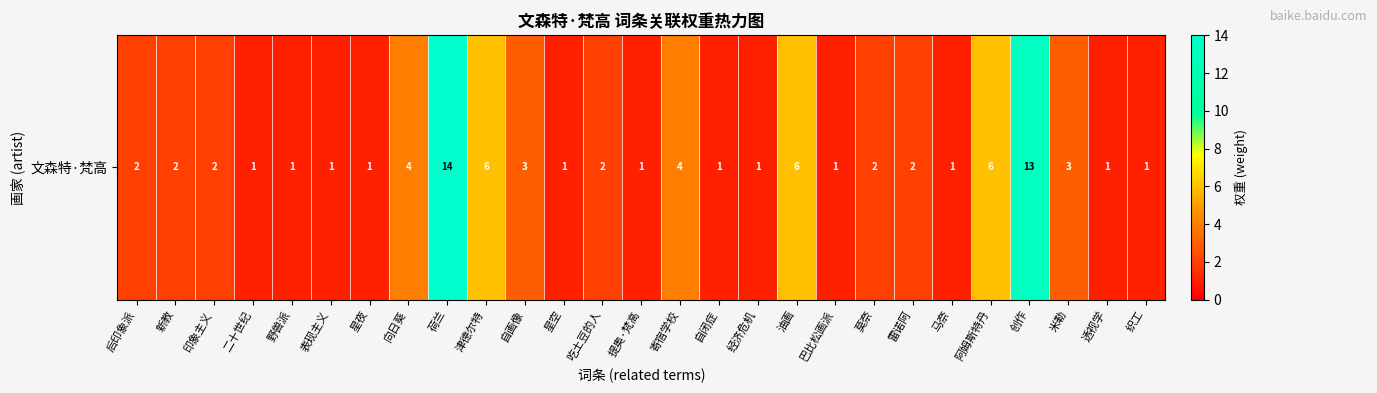

The chart shows a value of 1 at 野兽派. True or false?

False